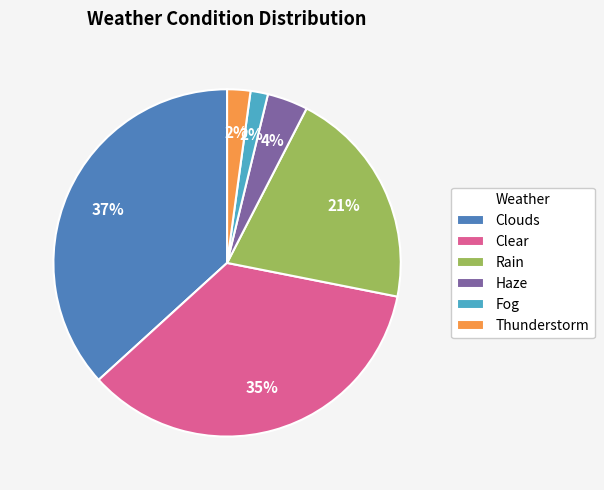

Which has a higher value, Rain or Haze?

Rain